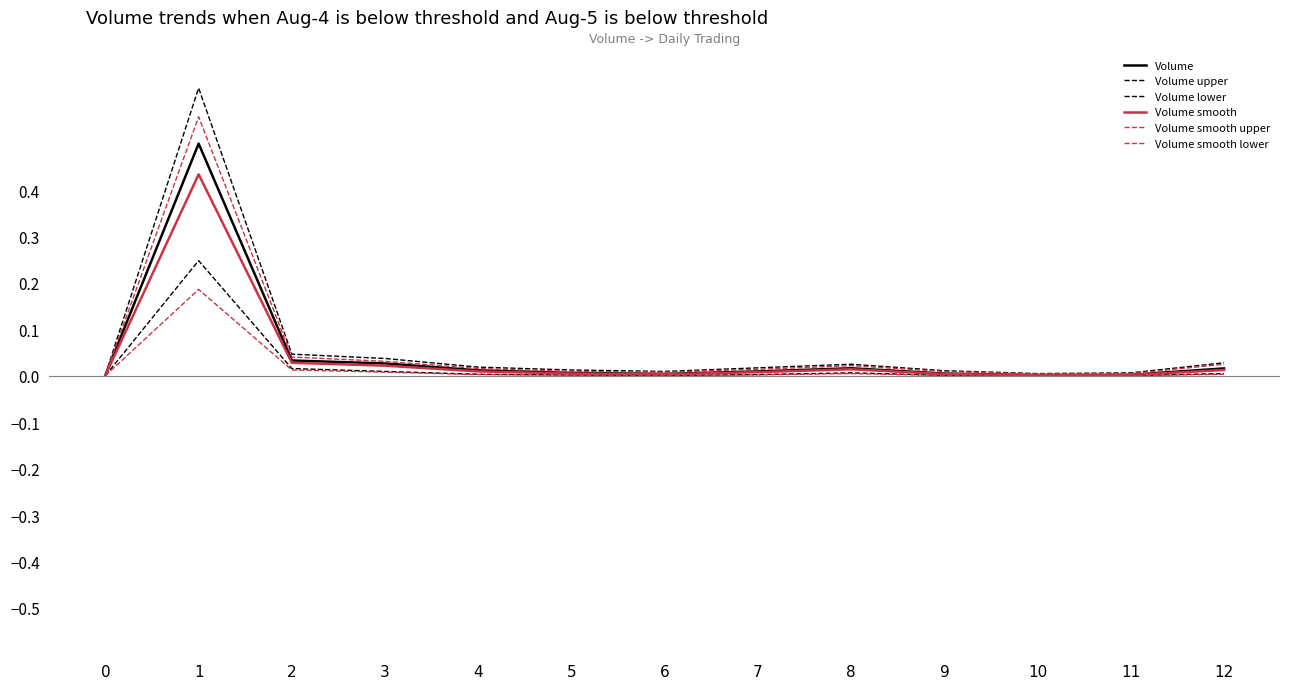

How many lines are shown in the chart?

6